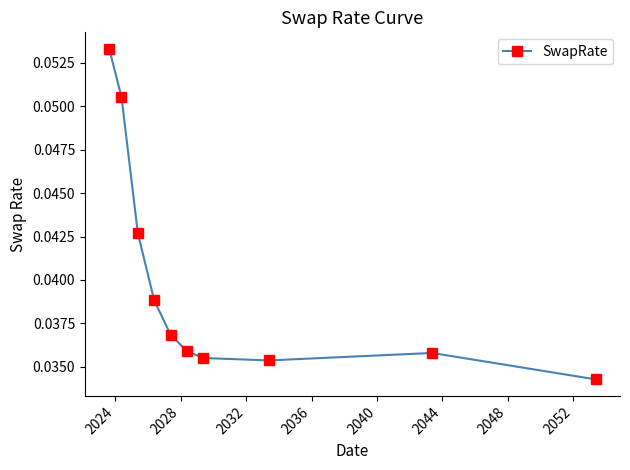

How many lines are shown in the chart?

1